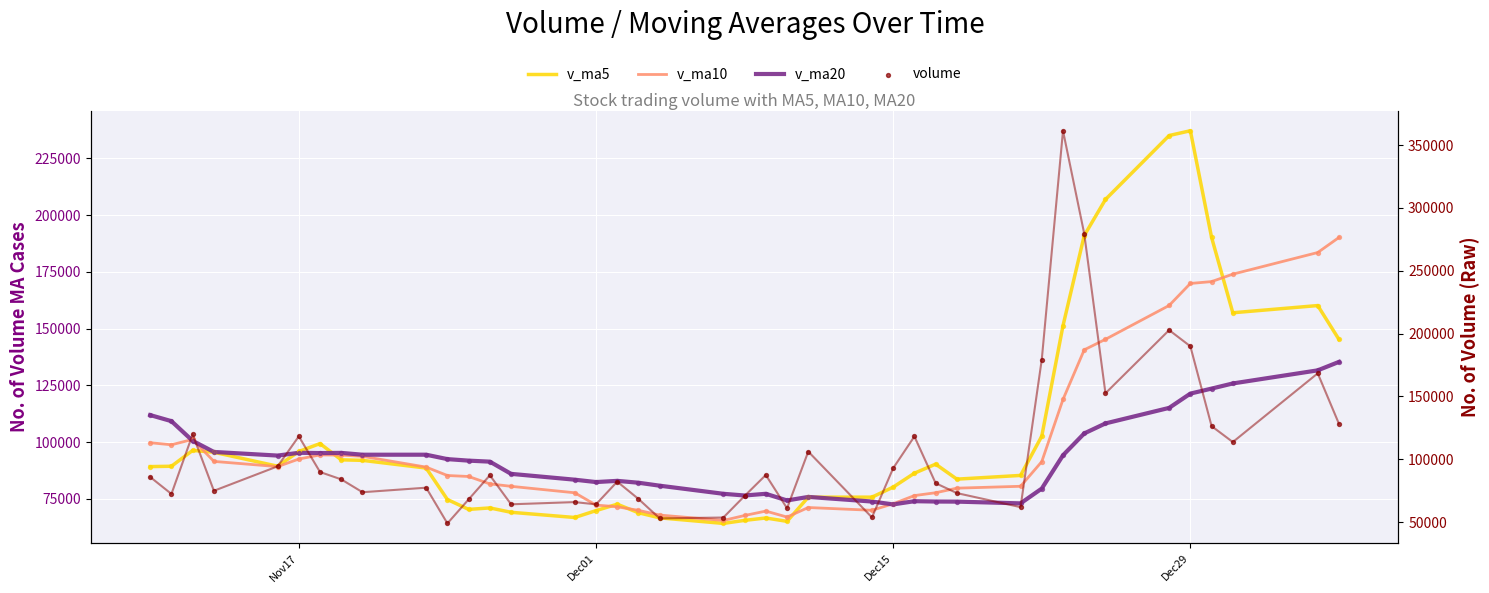

At how many categories does at least one series exceed 106813?

15